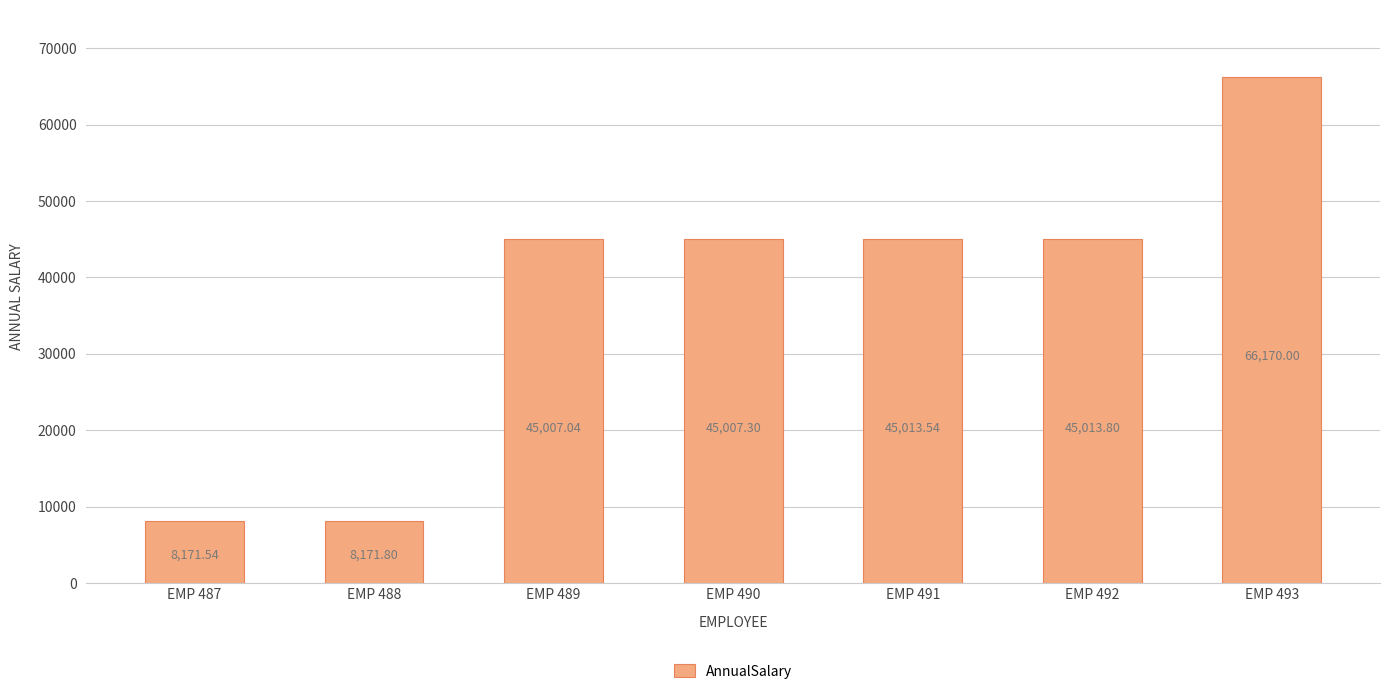

Reading left to right, extract all data points from this chart.

8171.5	8171.8	45007.0	45007.3	45013.5	45013.8	66170.0